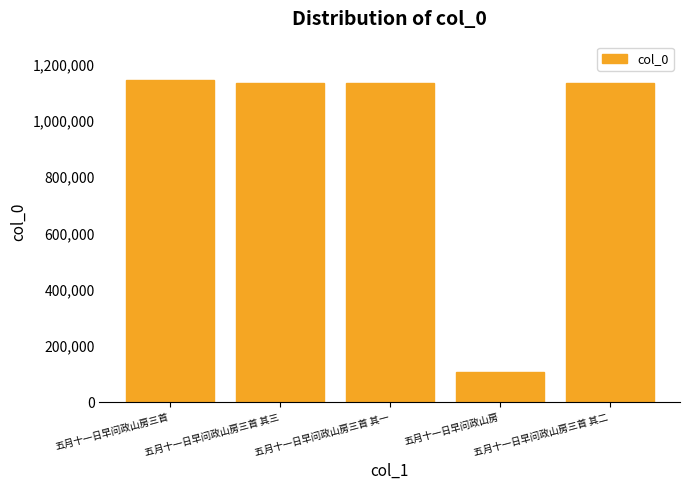

What is the sum of the values at 五月十一日早问政山房三首 其二 and 五月十一日早问政山房三首 其一?

2269035